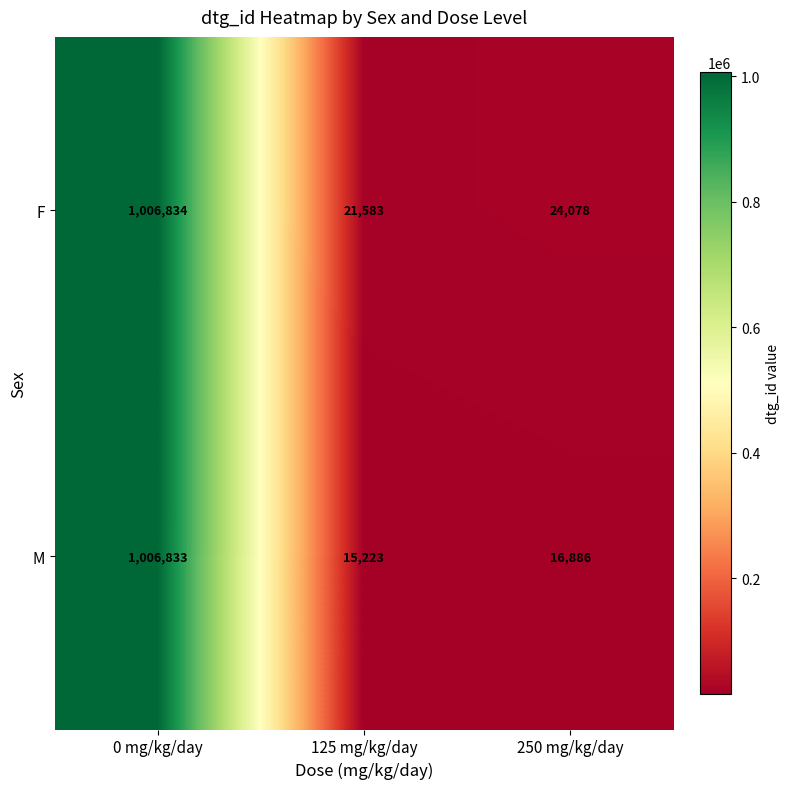

Reading left to right, what are all the values shown in this chart?

F: 0 mg/kg/day=1006834	125 mg/kg/day=21583	250 mg/kg/day=24078
M: 0 mg/kg/day=1006833	125 mg/kg/day=15223	250 mg/kg/day=16886